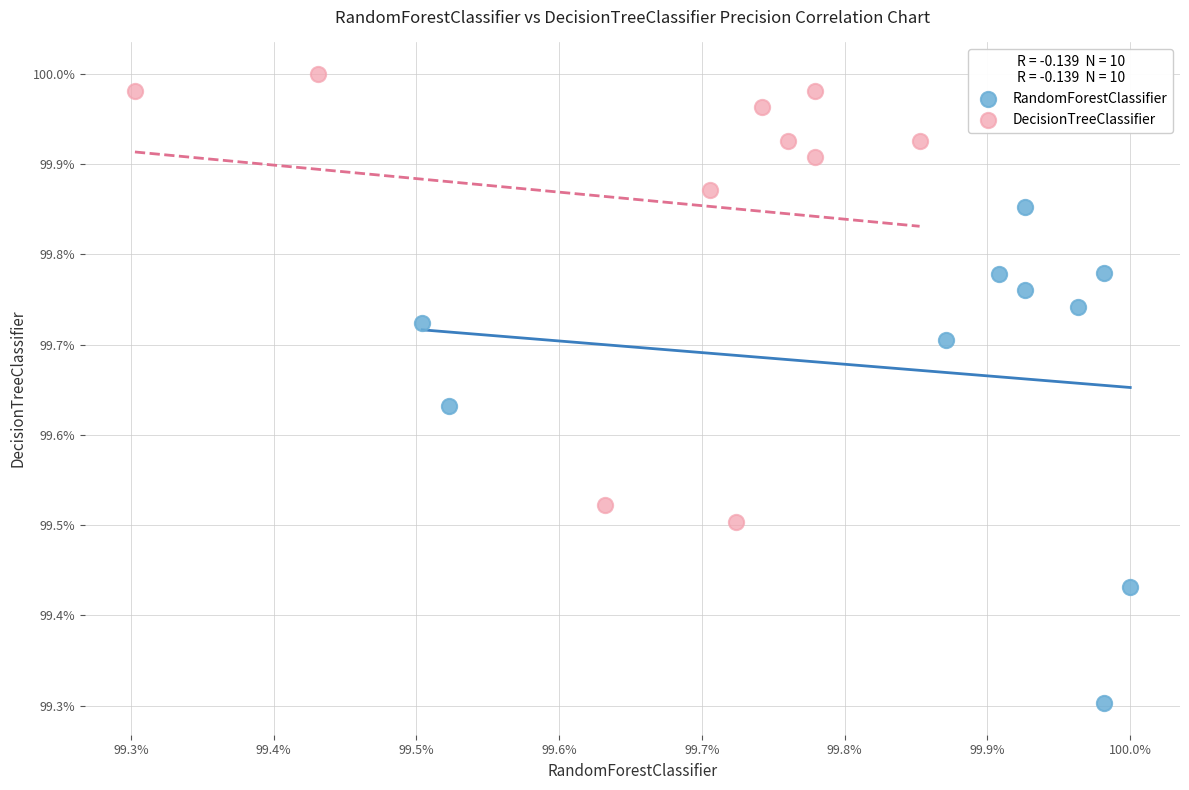

Which series reaches the minimum Y coordinate?

RandomForestClassifier